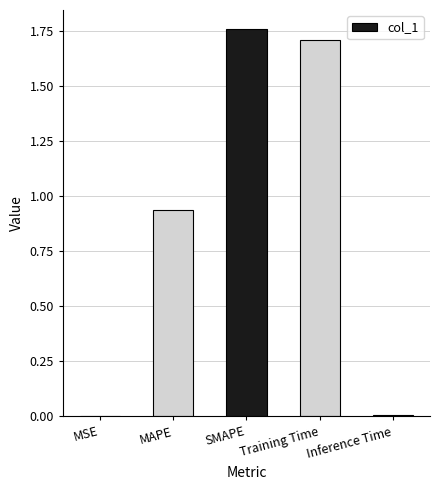

The chart shows a value of 0.6 at MAPE. True or false?

False